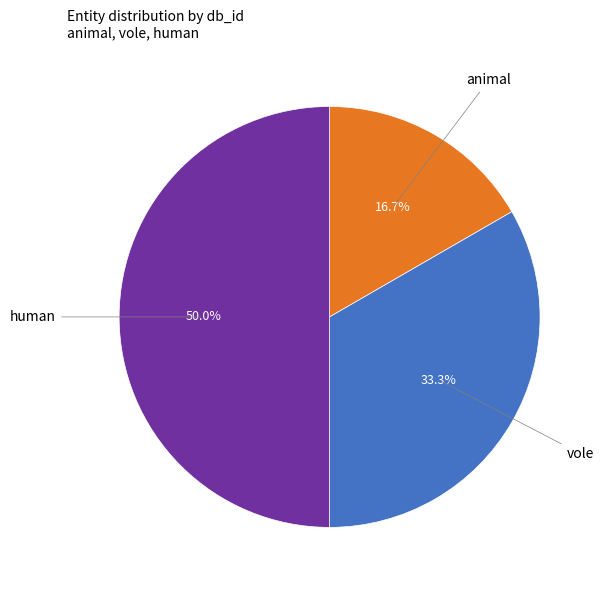

Is there any slice that represents more than half of the pie?

No